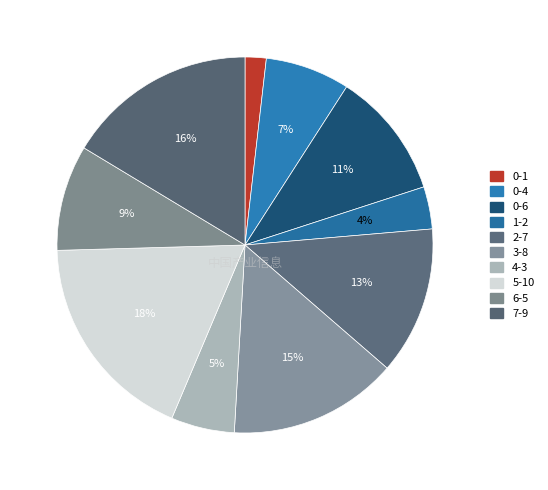

What percentage is the 0-4 slice, to the nearest percent?

7%